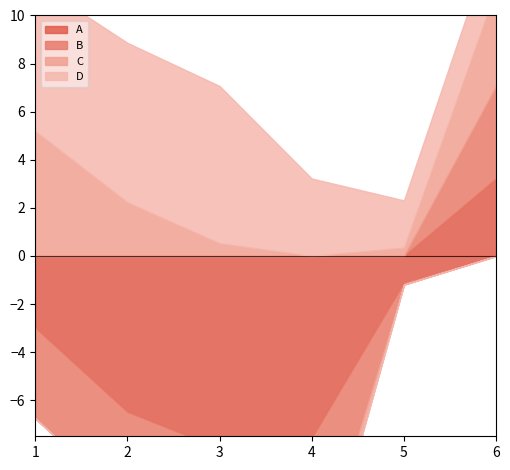

Which series has the widest spread of values?

A